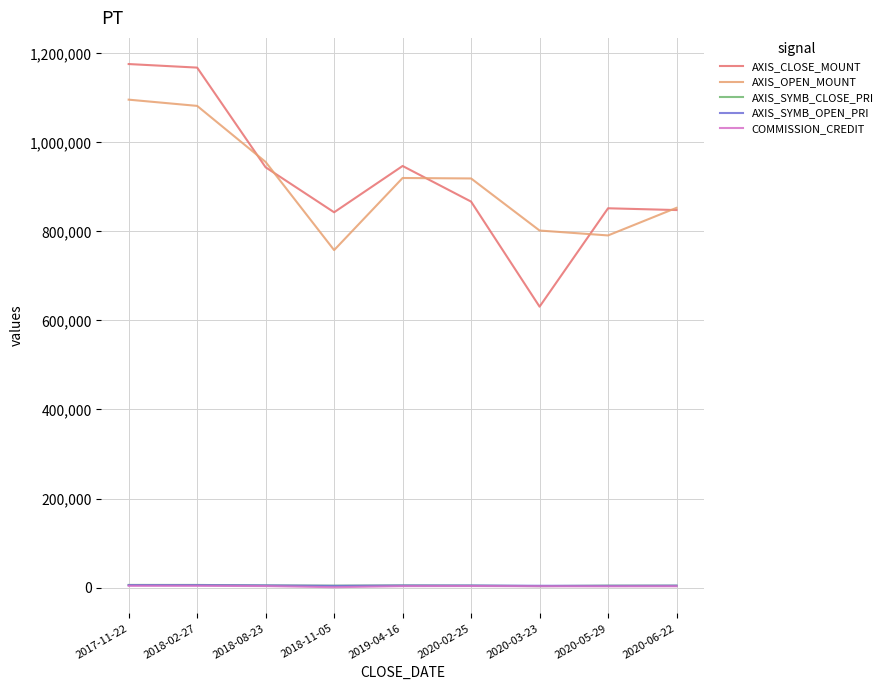

What are all the series names shown in the legend?

AXIS_CLOSE_MOUNT, AXIS_OPEN_MOUNT, AXIS_SYMB_CLOSE_PRI, AXIS_SYMB_OPEN_PRI, COMMISSION_CREDIT